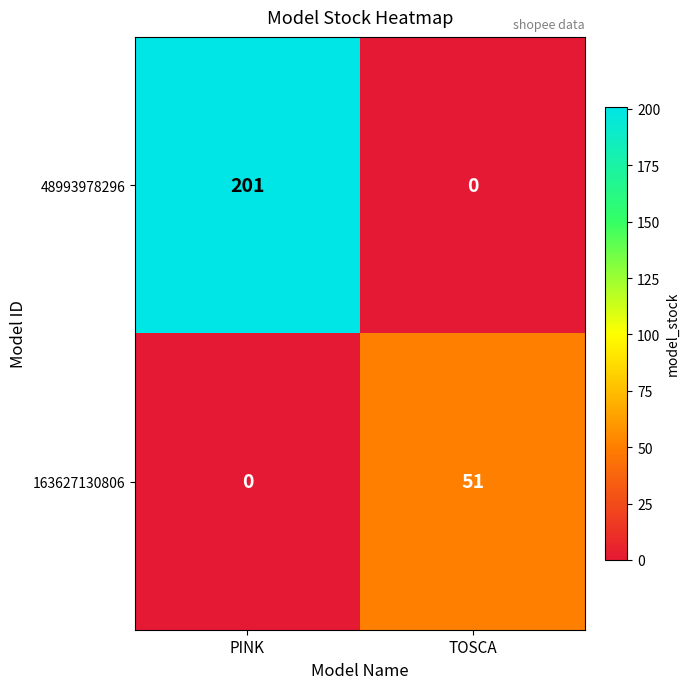

At how many categories does at least one series exceed 100?

1